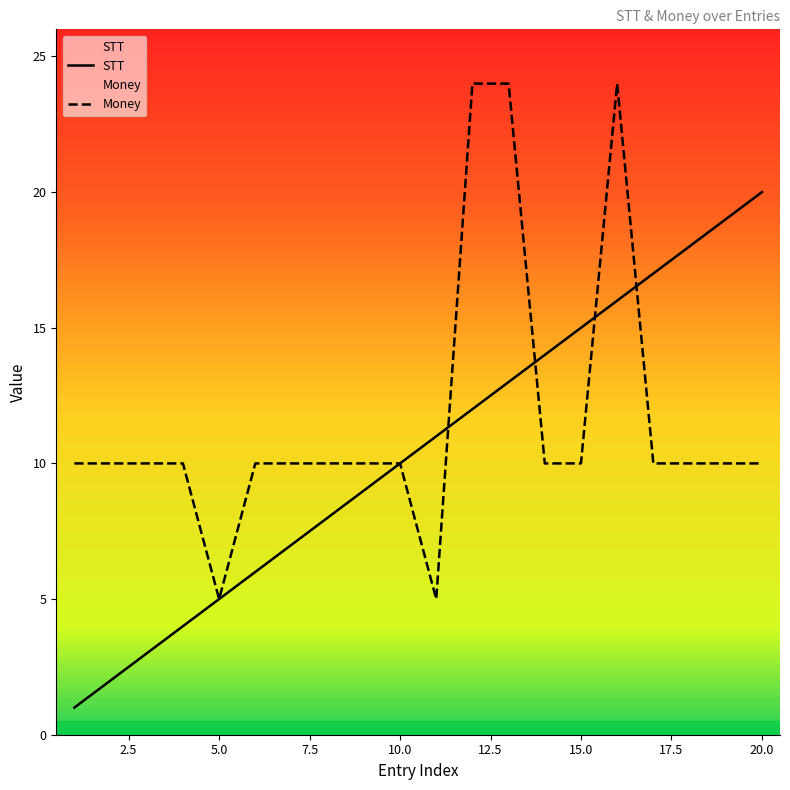

List the series in order of their peak value, highest first.

Money, STT